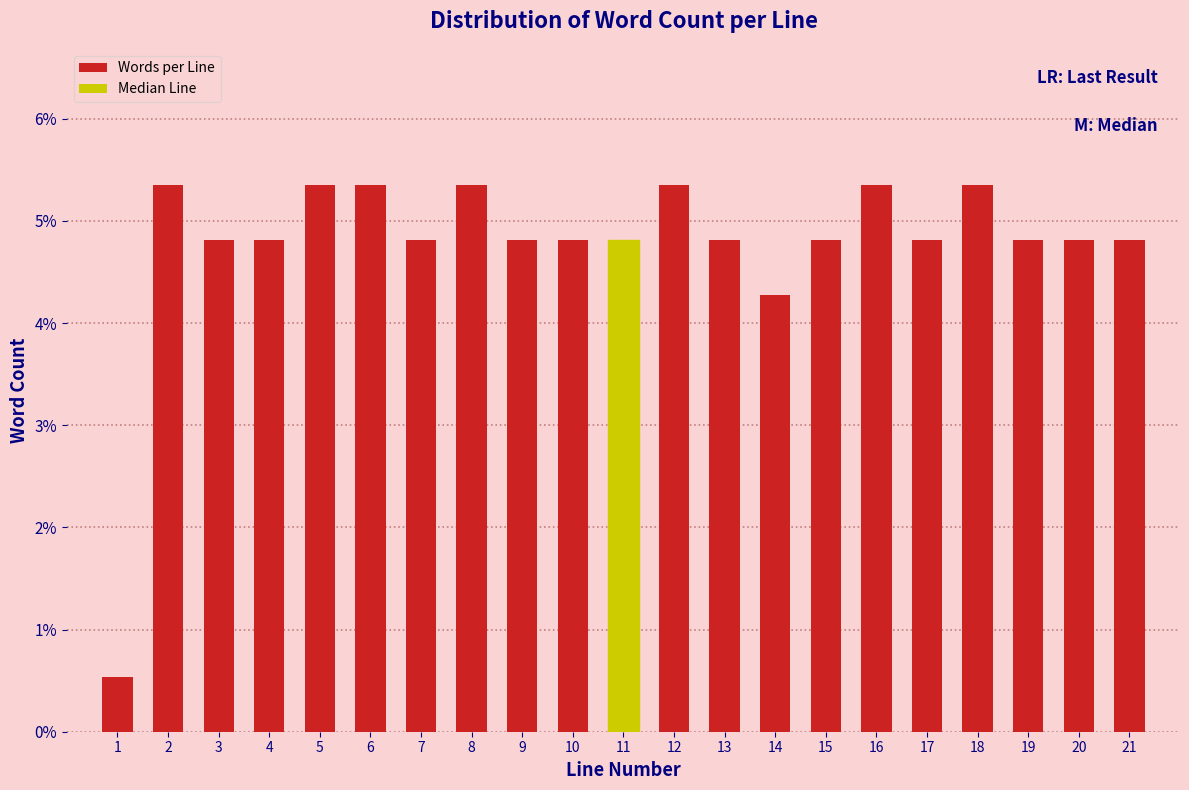

Are the bars horizontal?

No